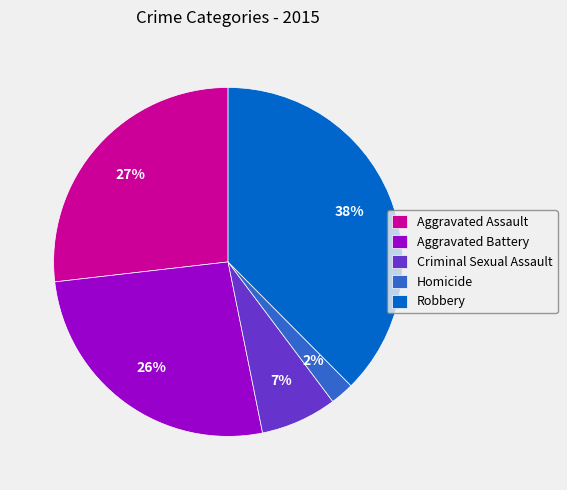

What is the largest slice in the pie chart?

Robbery